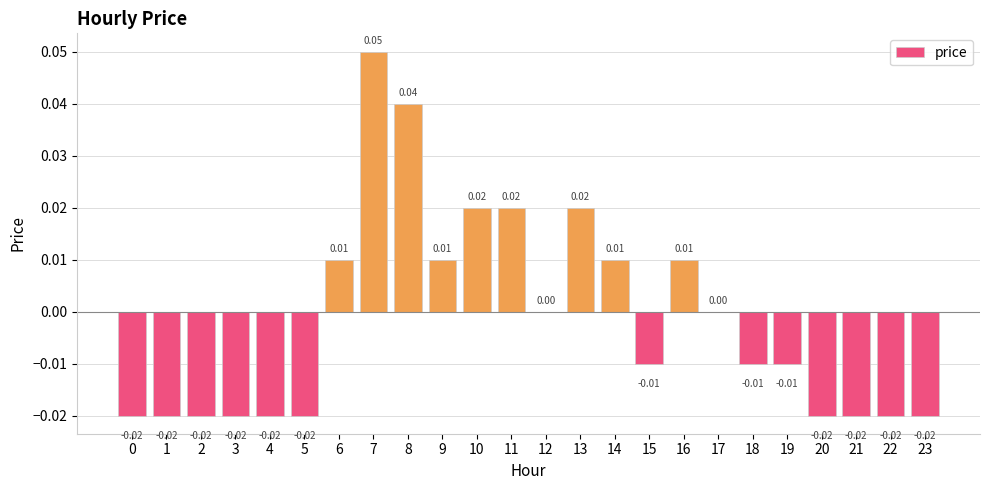

Which has a higher value, 10 or 14?

10